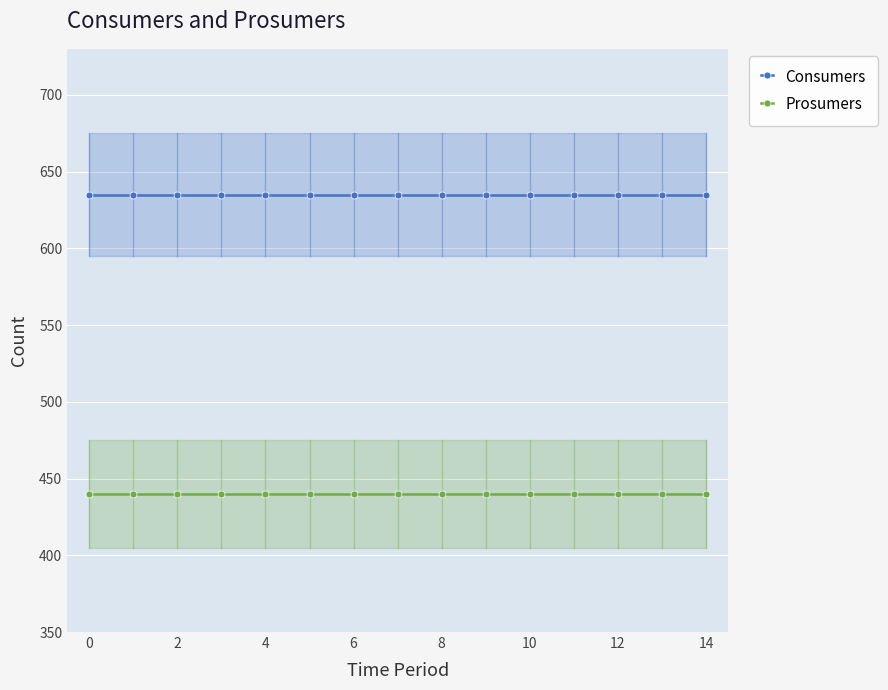

Count the number of categories in the chart.

15